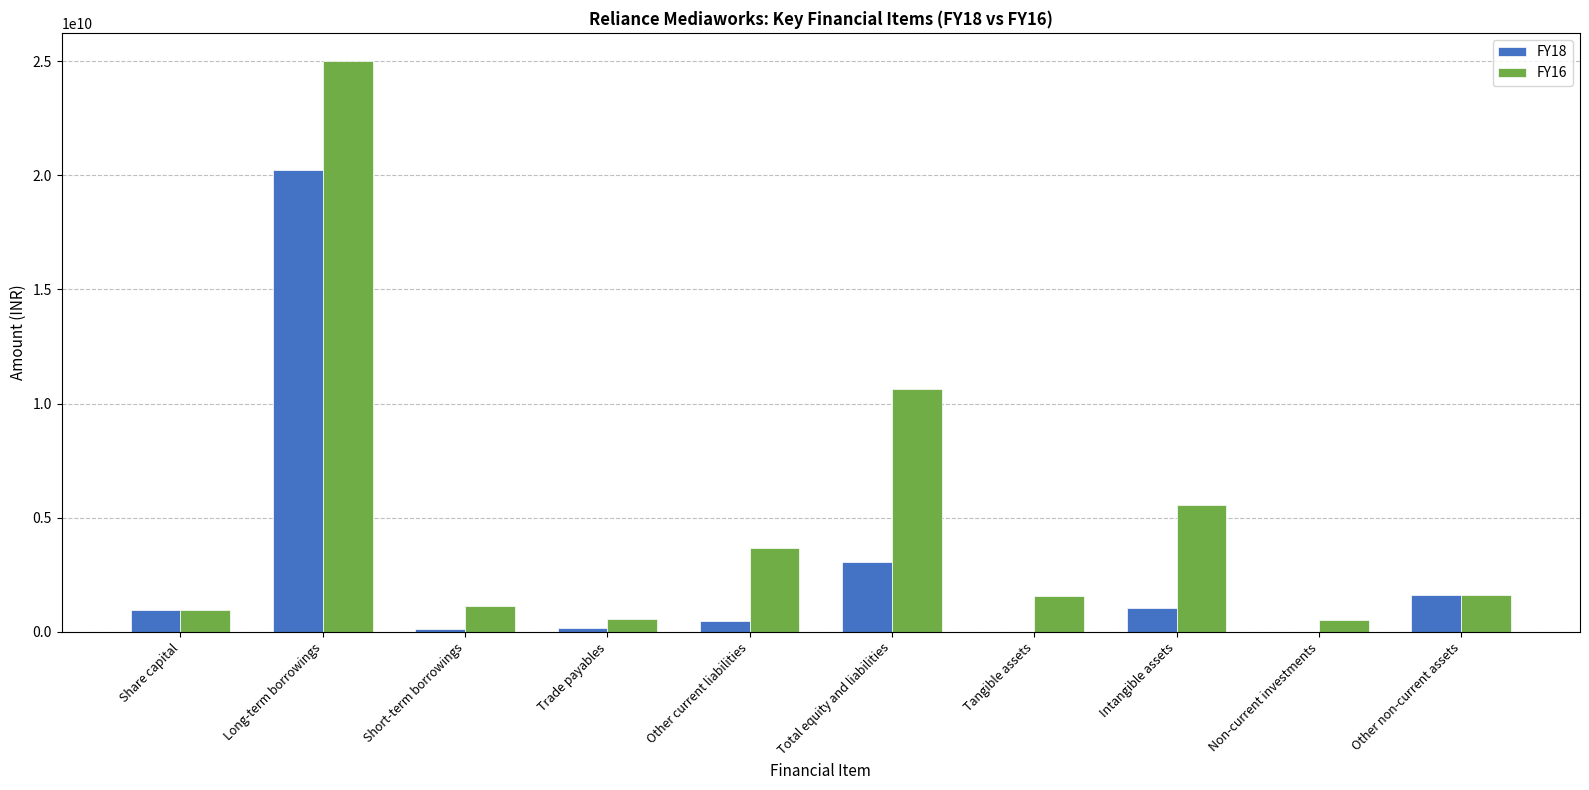

The FY16 series shows 556740000 at Trade payables. True or false?

True